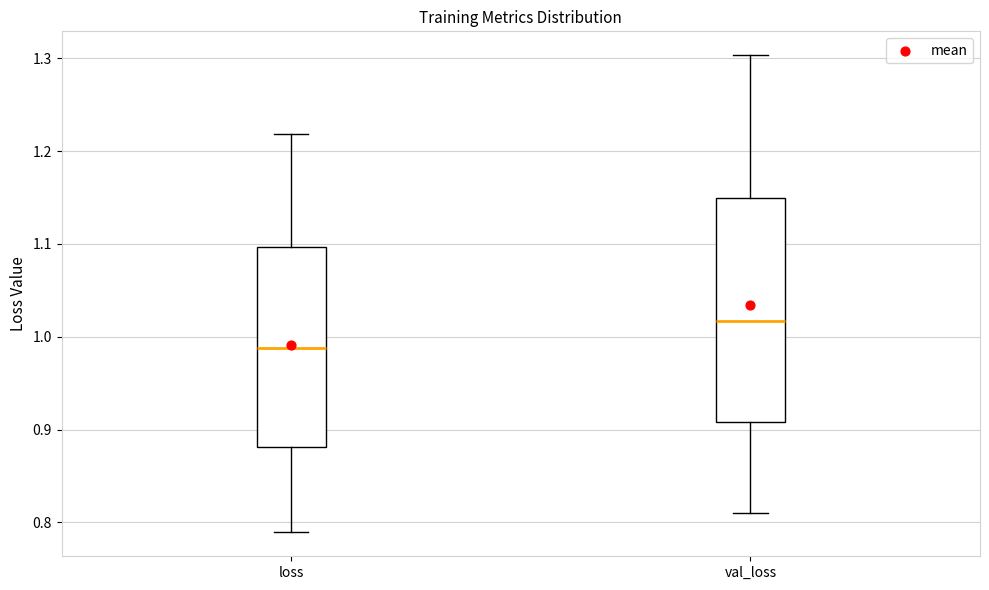

Which box's median line is the highest?

val_loss